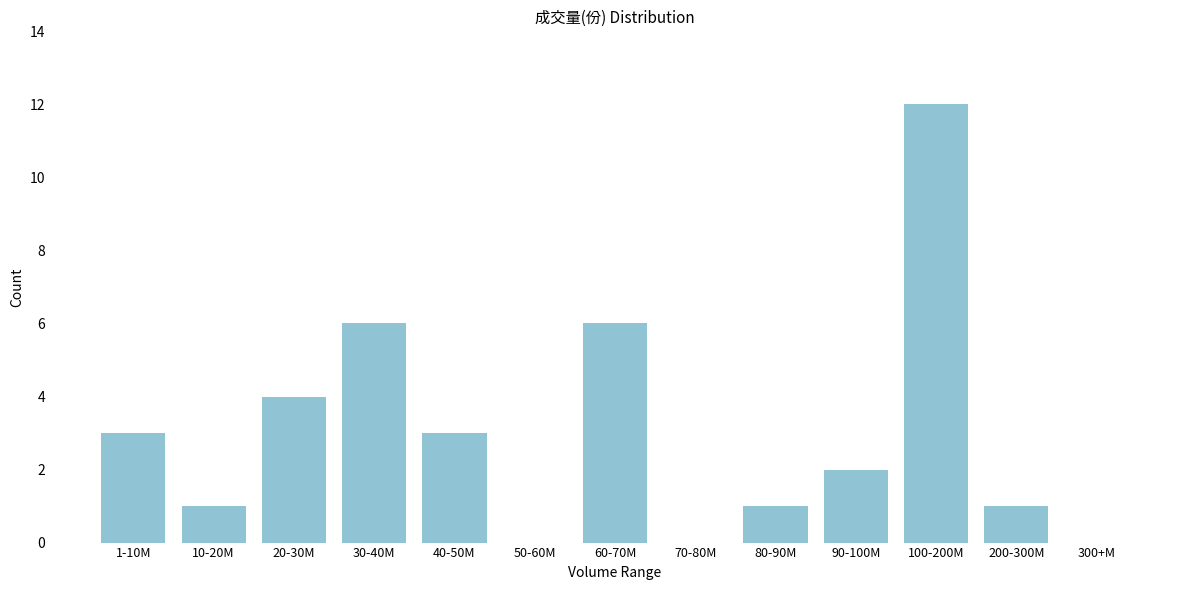

Reading left to right, extract all data points from this chart.

1-10M=3	10-20M=1	20-30M=4	30-40M=6	40-50M=3	50-60M=0	60-70M=6	70-80M=0	80-90M=1	90-100M=2	100-200M=12	200-300M=1	300+M=0